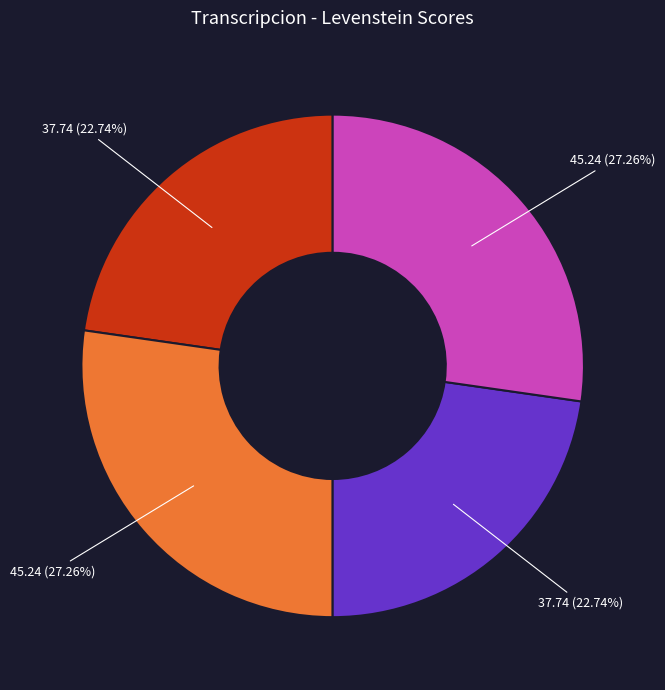

Does any single category account for the majority?

No